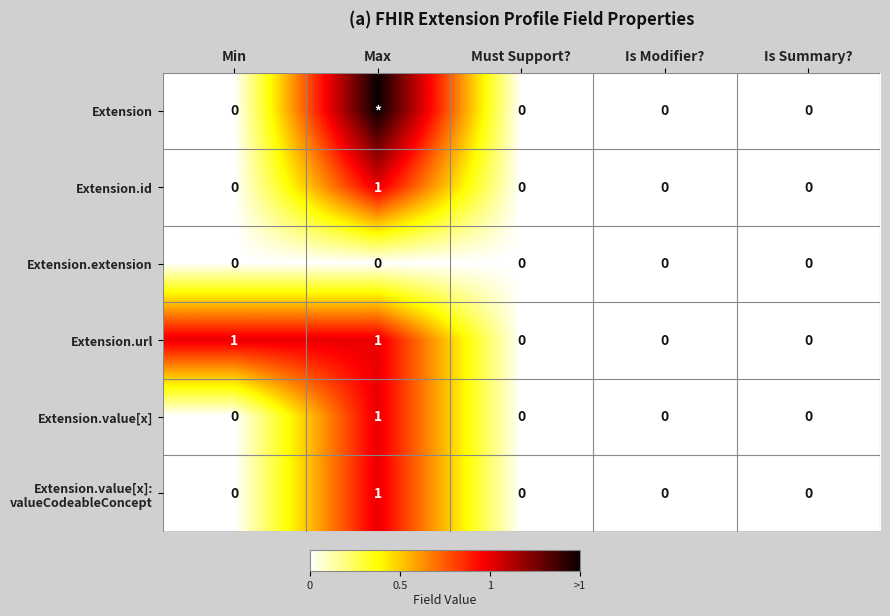

Where is Extension.value[x] nearest to the value 0?

Min